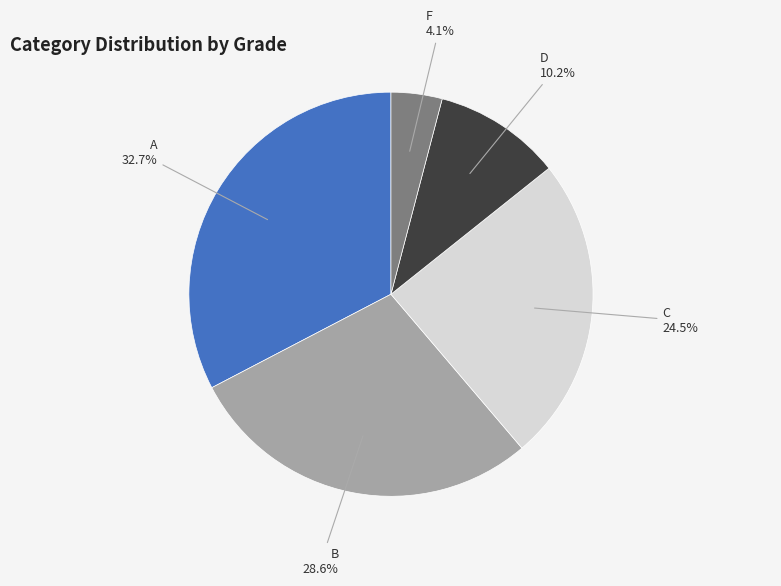

How many segments does this pie chart have?

5